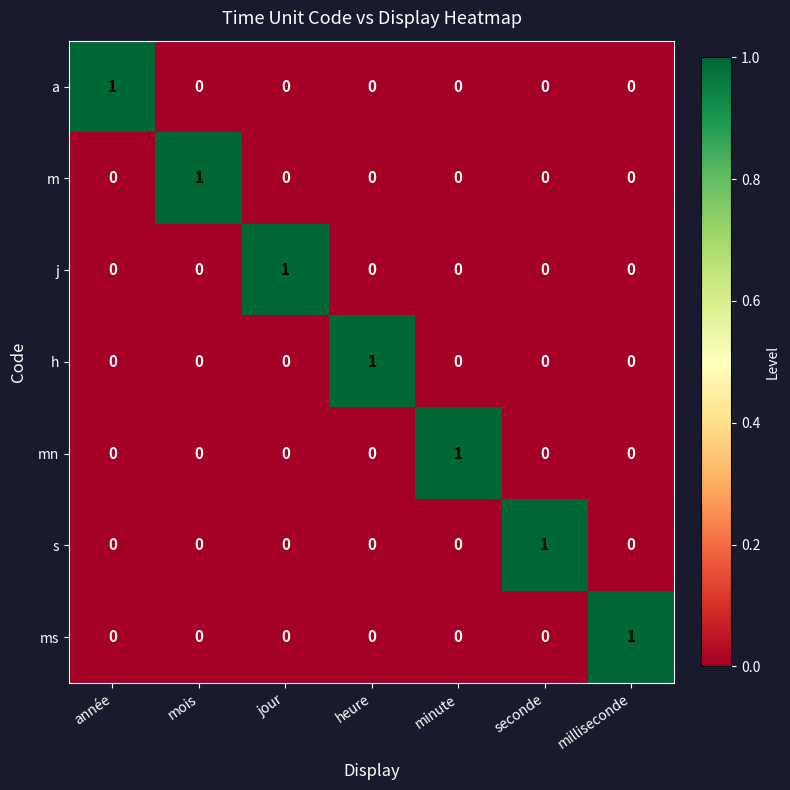

At how many categories does at least one series exceed 0?

7